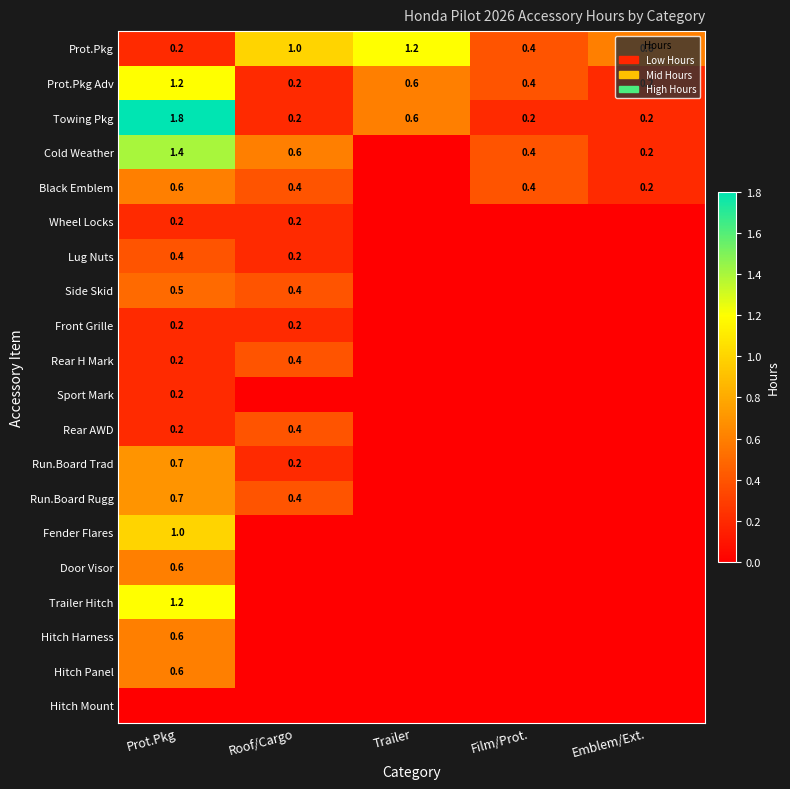

True or false: Run.Board Trad has a value of 0.7 at Prot.Pkg.

True